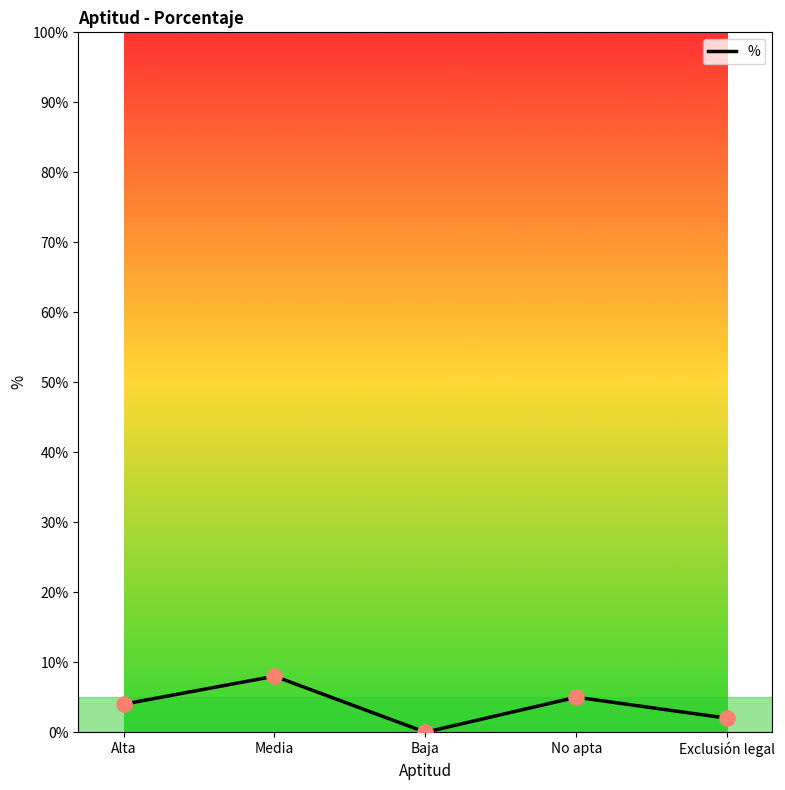

What is the change in value from No apta to Exclusión legal?

-3